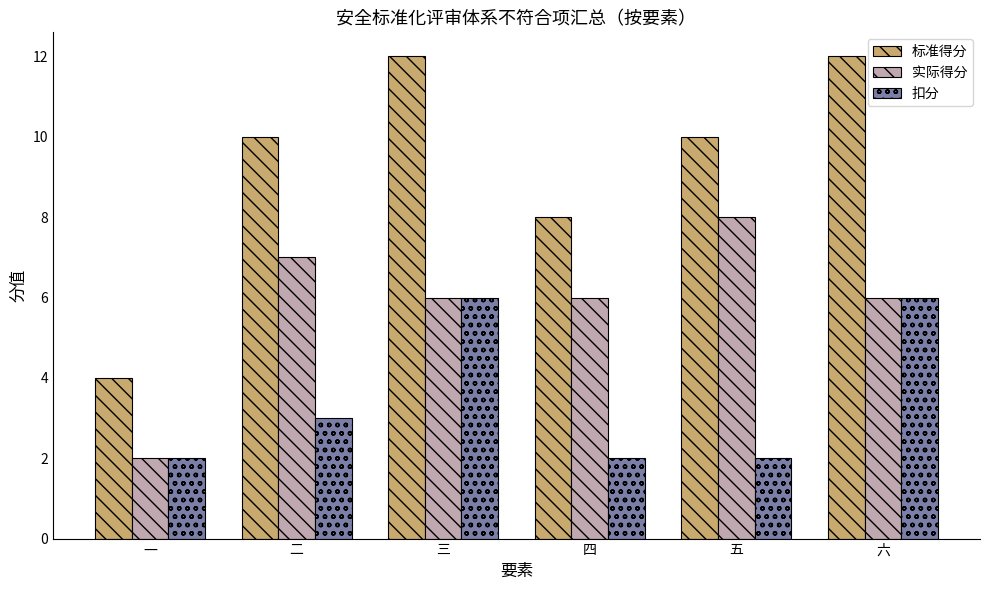

What is the spread (max minus min) of values at 三?

6